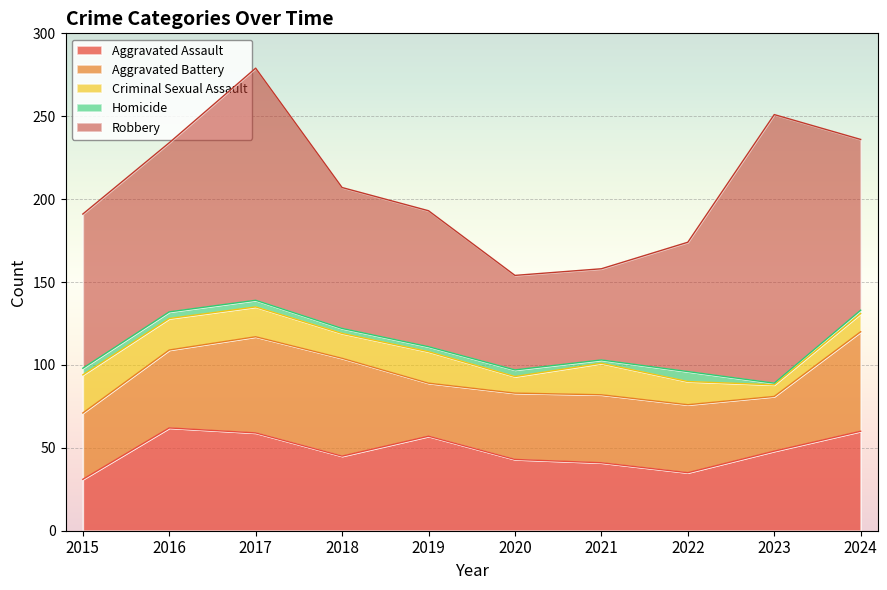

True or false: Criminal Sexual Assault and Aggravated Battery intersect in this chart.

False